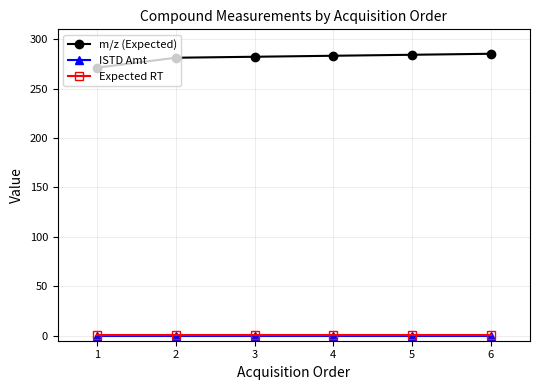

What is the spread (max minus min) of values at 1?

271.2